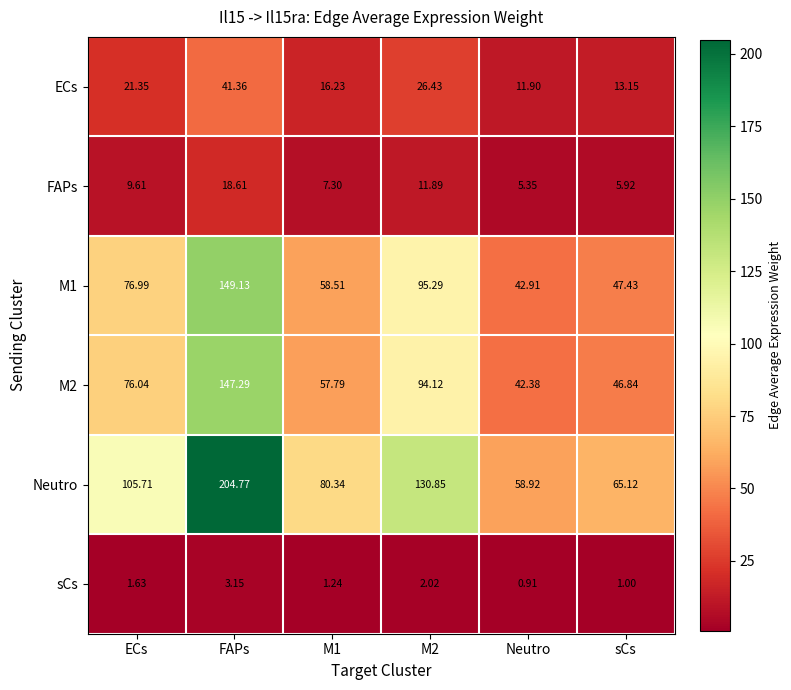

Where does the Neutro series first go above 105?

ECs